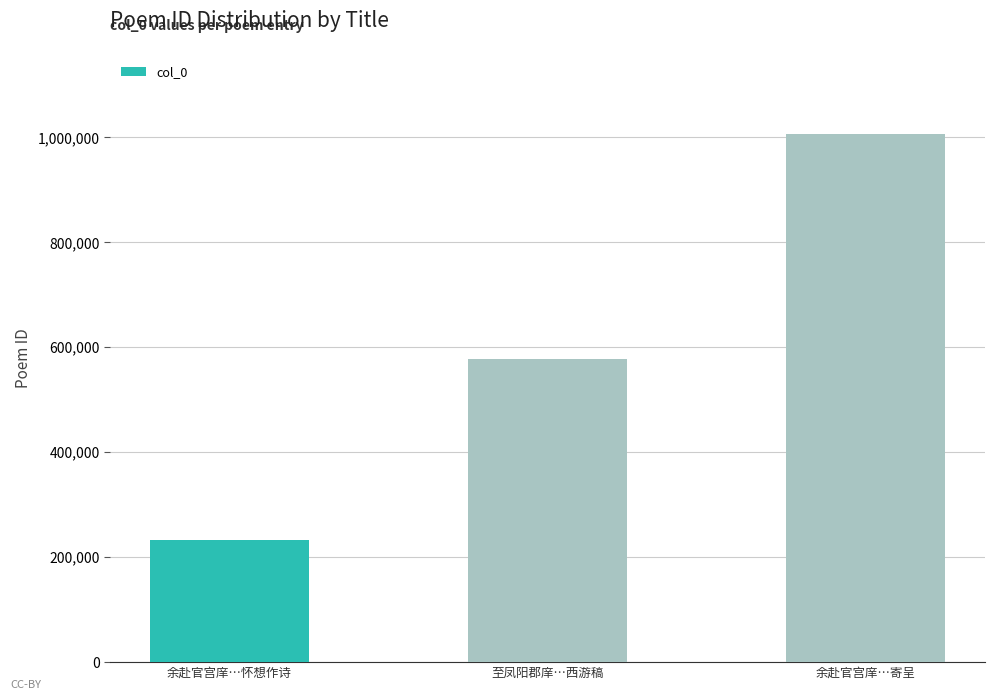

What is the smallest value displayed?

231932